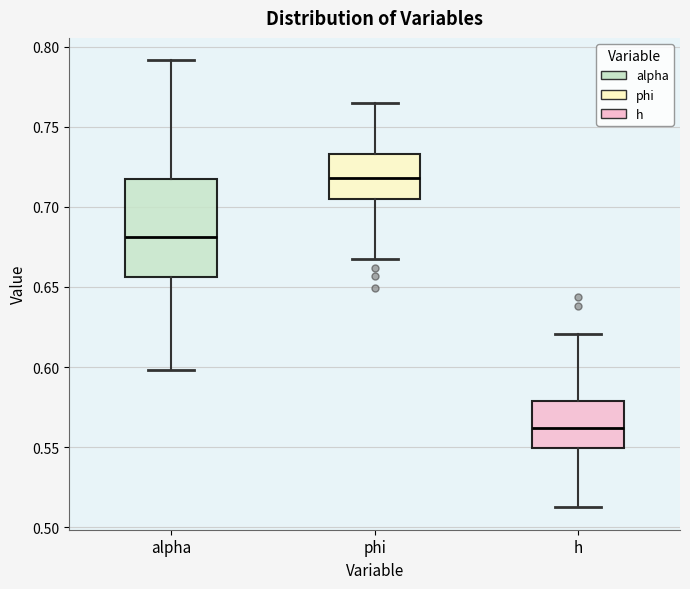

Reading left to right, transcribe this box plot: for each box, give where its median line is, the range the box spans, and where its two whiskers end, as read against the y-axis. The values are not printed on the chart, so give them approximately, as read against the axis.

alpha: median 0.680, box 0.655 to 0.720, whiskers 0.600 to 0.790
phi: median 0.720, box 0.705 to 0.735, whiskers 0.670 to 0.765
h: median 0.560, box 0.550 to 0.580, whiskers 0.510 to 0.620